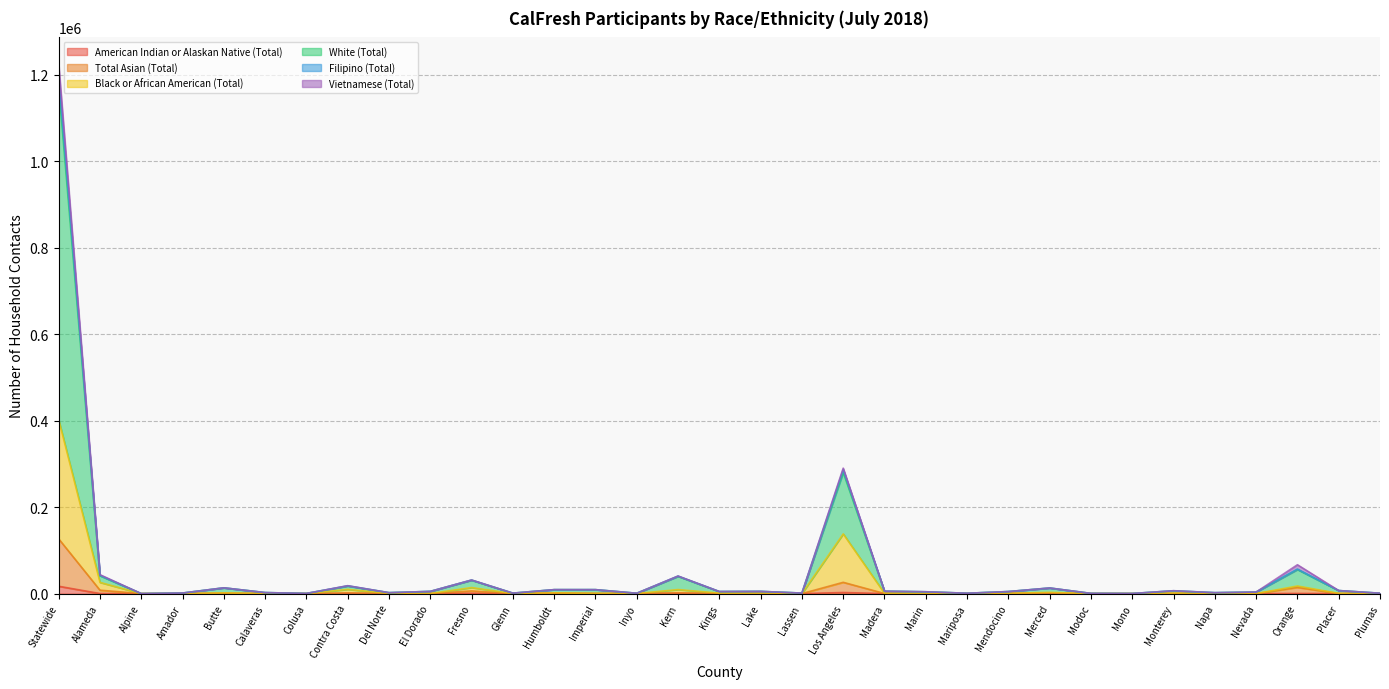

True or false: Filipino (Total) has a value of 1198610 at Statewide.

True